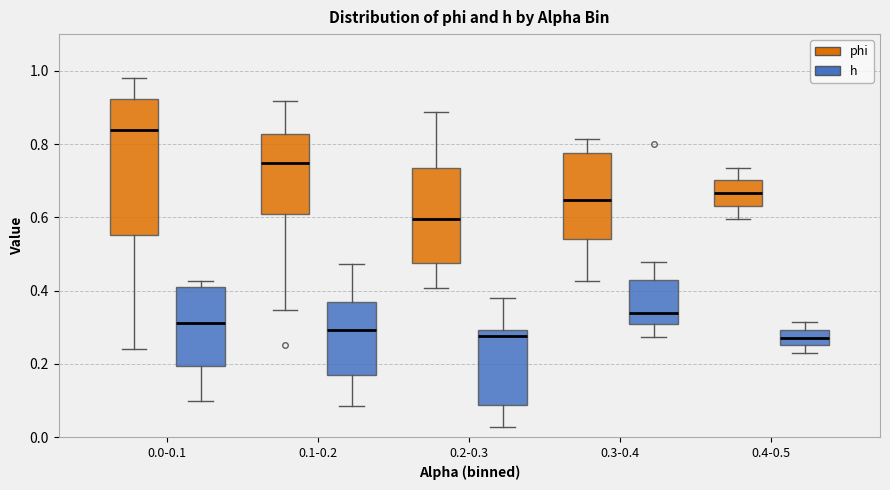

Which box is the tallest, from its lower edge to its upper edge?

0.0-0.1 (phi)